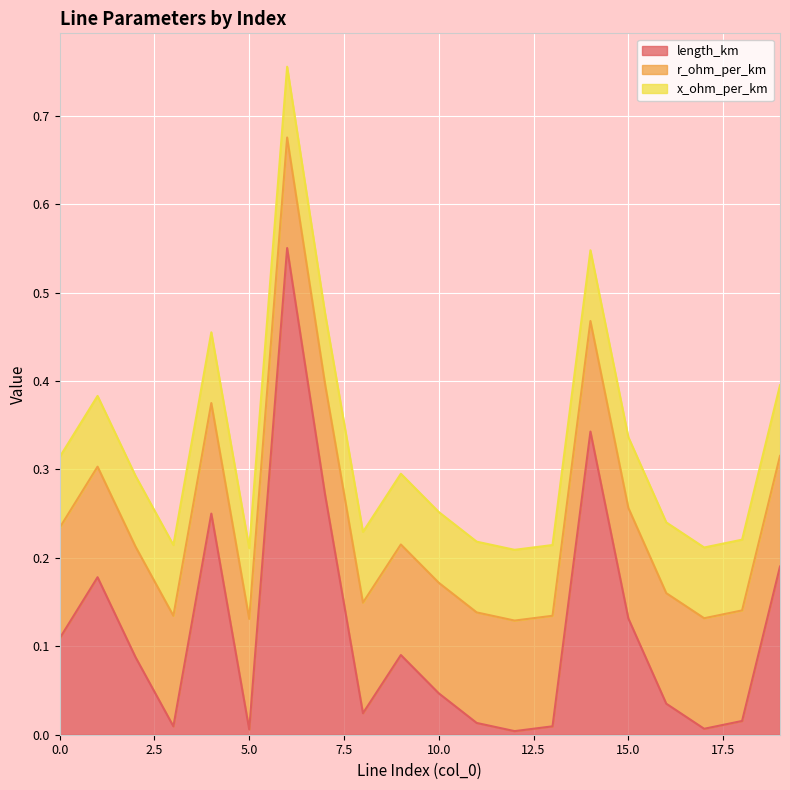

Read the r_ohm_per_km value at 3.

0.1